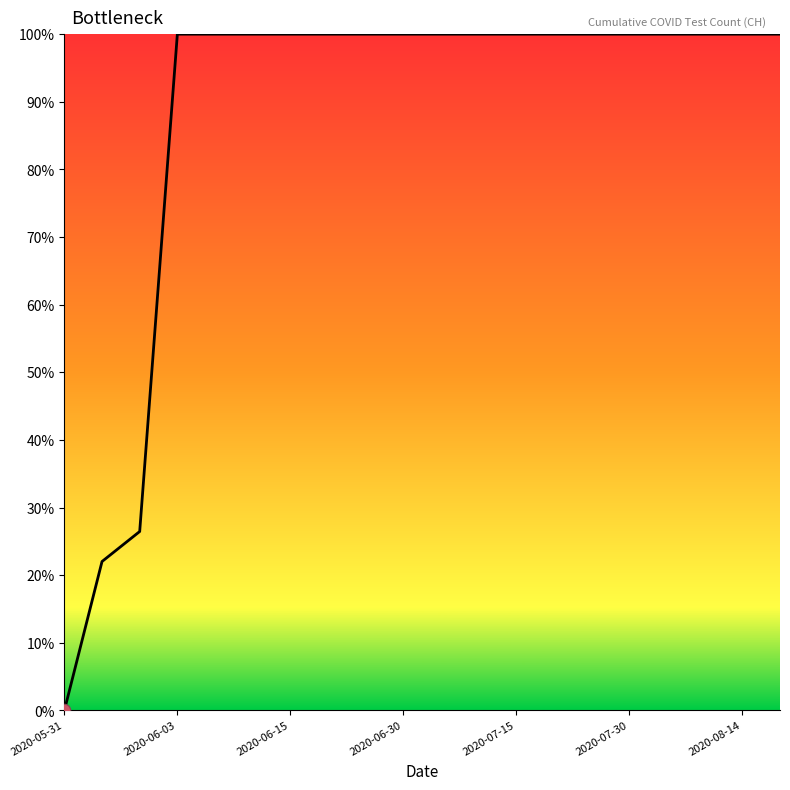

What is the maximum value shown in the chart?

100.0